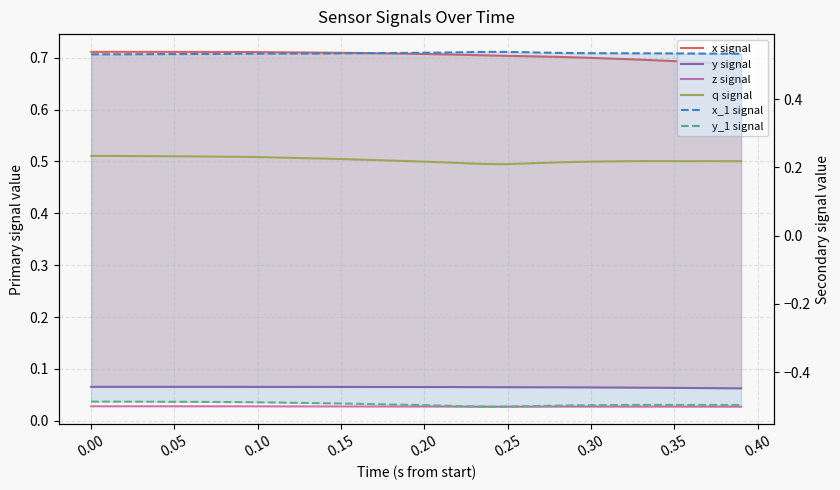

At how many categories does at least one series exceed 0?

40